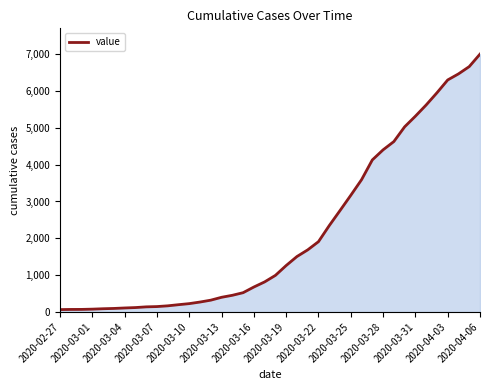

What is the difference between the maximum and minimum values?

6939